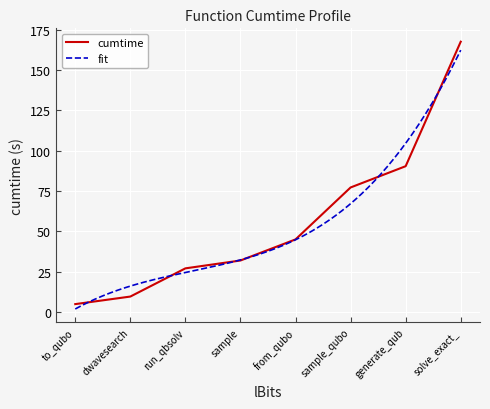

The value at solve_exact_cover is 76.1. True or false?

False